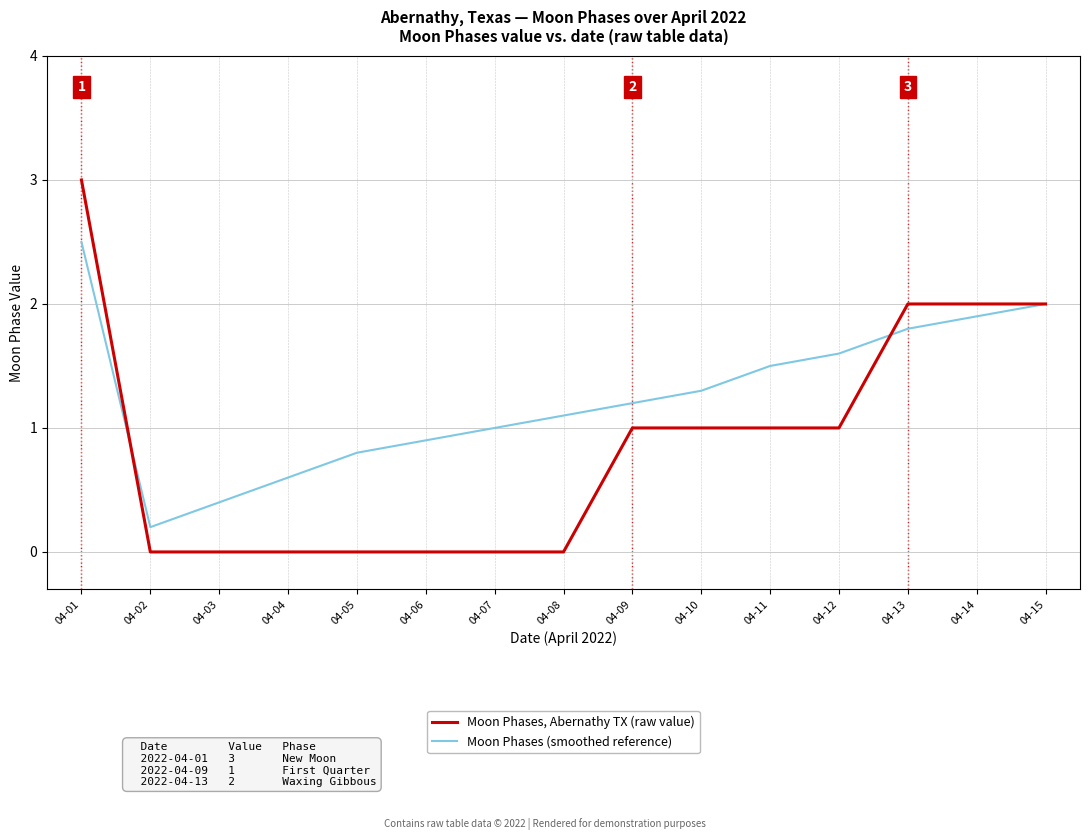

What is the difference between the maximum and minimum values in the Moon Phases, Abernathy TX (raw value) series?

3.0